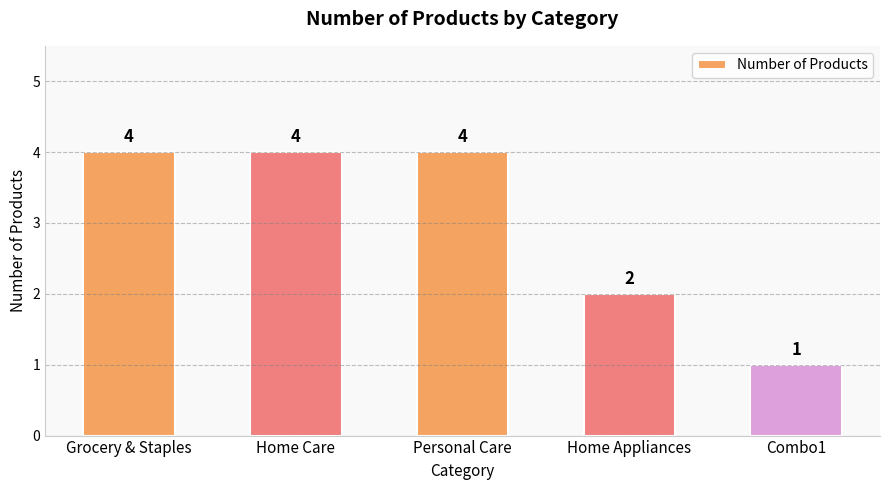

What is the label of the 1st bar from the right?

Combo1